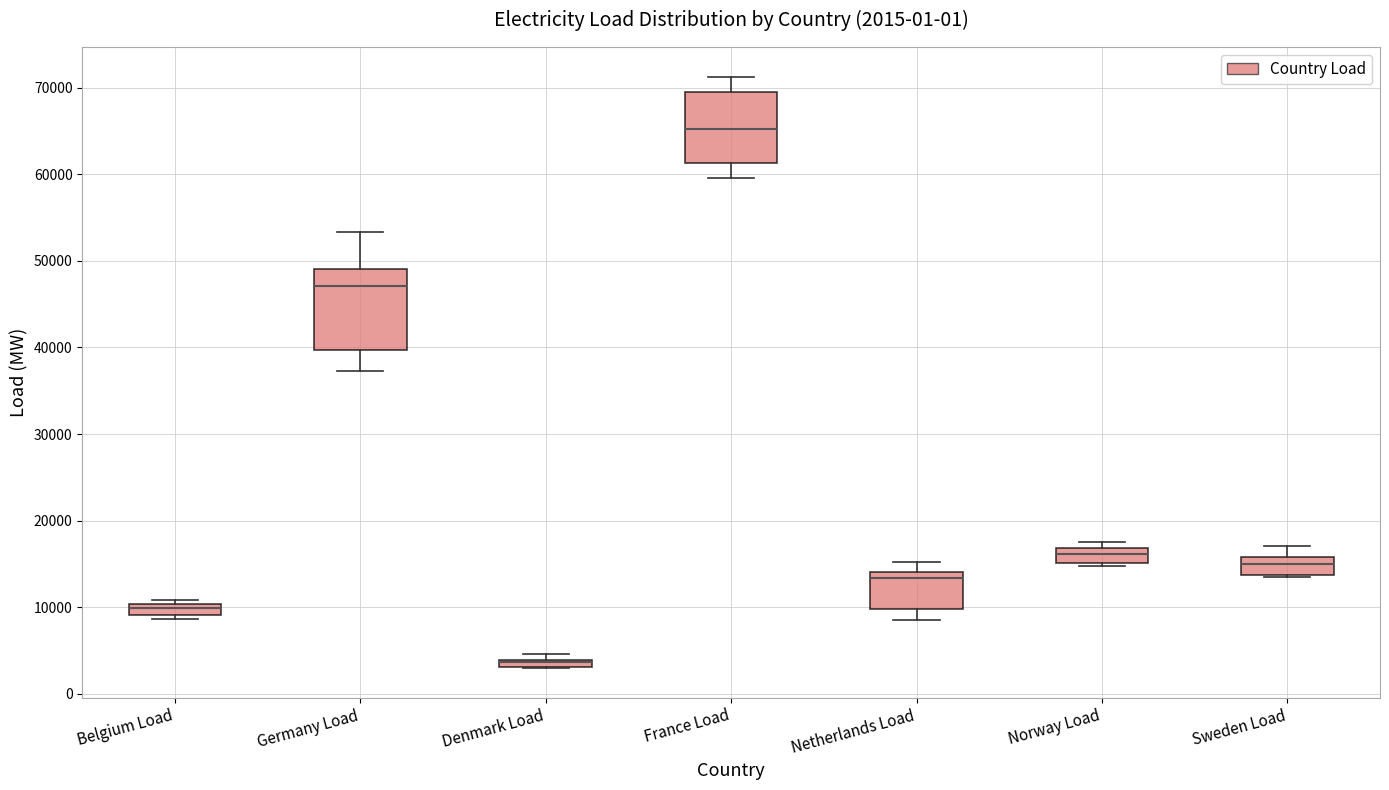

Comparing the boxes themselves (not the whiskers), which one is the tallest?

Germany Load